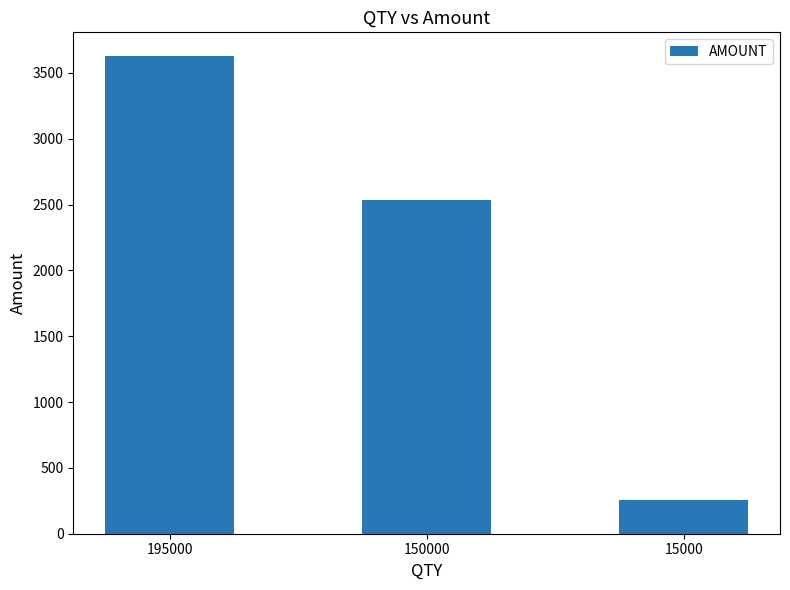

What is the value of the 3rd bar from the left?

253.5